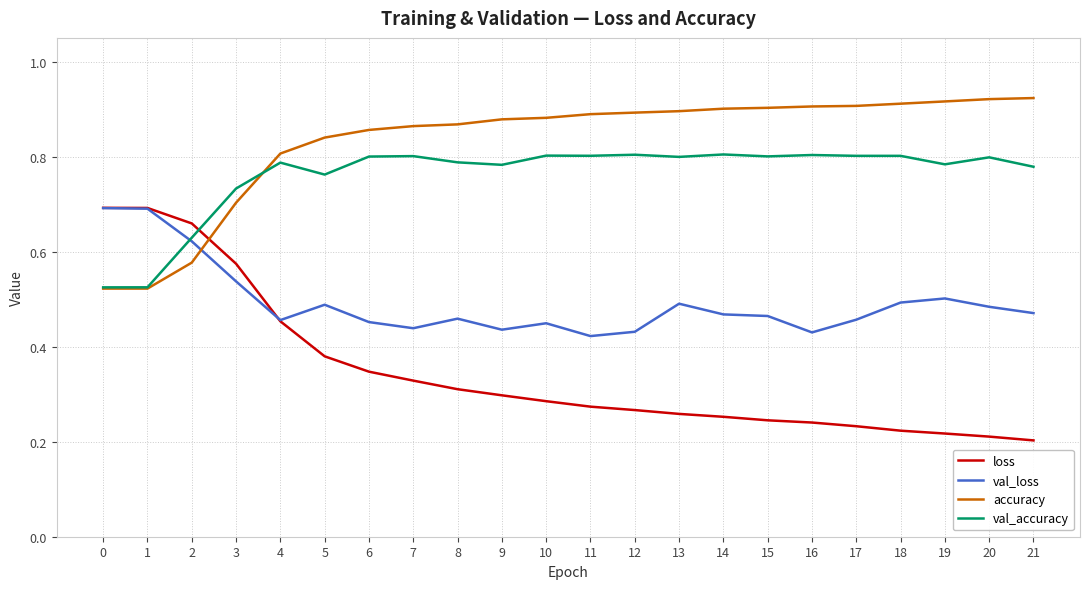

Count the number of data series in this chart.

4